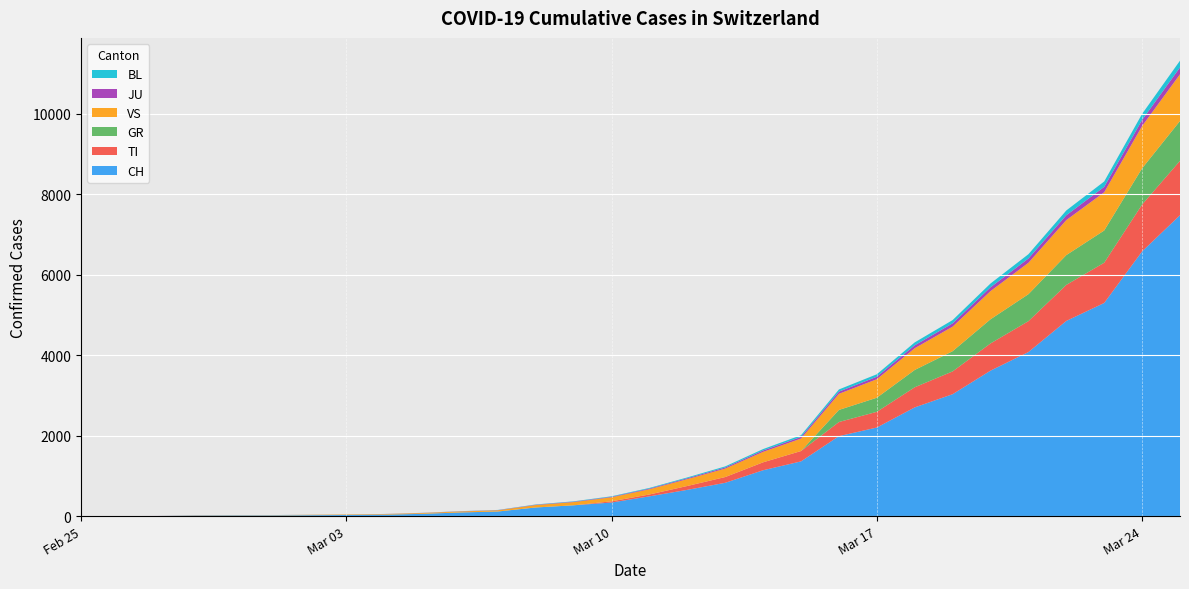

Reading left to right, extract all data points from this chart.

CH: 0	1	2	13	15	16	22	27	36	56	90	114	214	268	337	491	652	827	1139	1359	1986	2200	2700	3028	3613	4075	4848	5294	6575	7474
TI: 0	0	0	0	0	0	0	0	0	0	0	0	0	0	30	46	96	143	197	257	351	390	500	566	676	767	895	1000	1164	1351
GR: 0	0	0	0	0	0	0	0	0	0	0	0	0	0	0	0	0	0	0	0	300	350	430	502	600	670	740	800	900	990
VS: 0	0	0	6	6	7	10	12	14	20	25	30	60	80	100	130	170	210	260	310	400	460	540	610	700	780	870	950	1050	1160
JU: 0	0	1	1	1	1	1	1	2	3	4	5	8	10	13	17	22	28	35	42	55	62	73	82	95	107	120	135	152	170
BL: 0	0	0	0	1	1	1	1	1	2	3	4	7	9	12	16	21	27	34	41	54	61	72	81	94	106	119	133	150	168